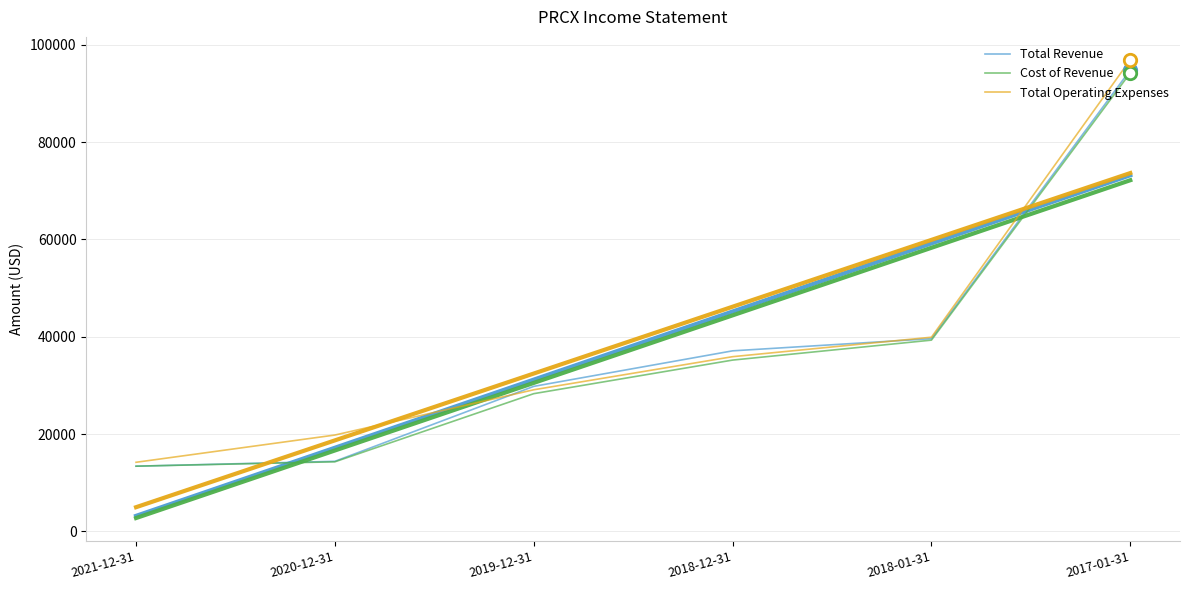

At how many categories does at least one series exceed 66581?

1